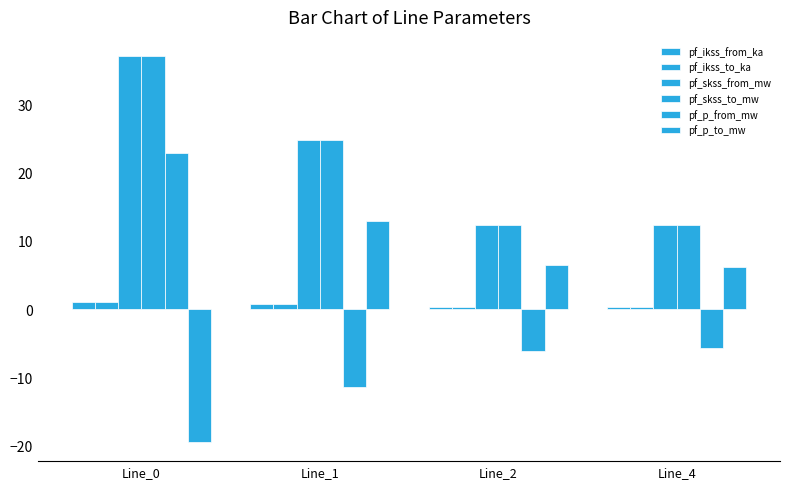

What is the difference between the second highest and minimum values in the pf_skss_to_mw series?

12.4